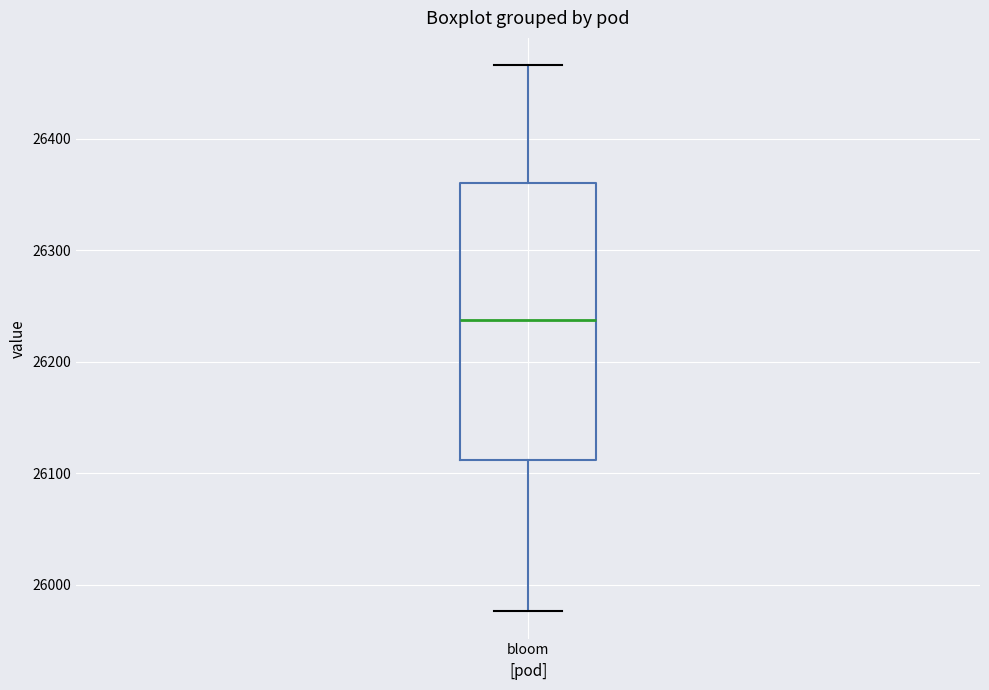

Read this box plot against the y-axis: the position of the median line, the range covered by the box, and the ends of both whiskers. The values are not printed on the chart, so give them approximately, as read against the axis.

median 26240, box 26110 to 26360, whiskers 25980 to 26470